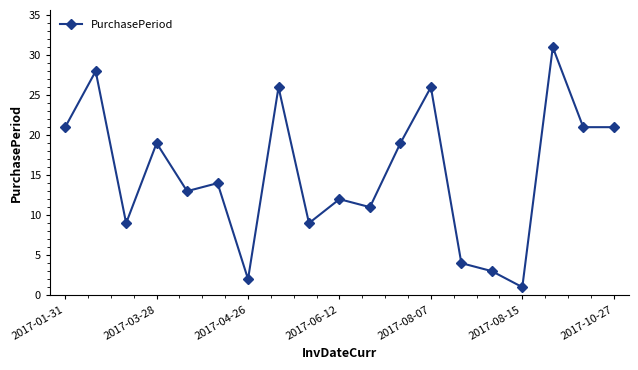

What is the difference between the maximum and minimum values?

30